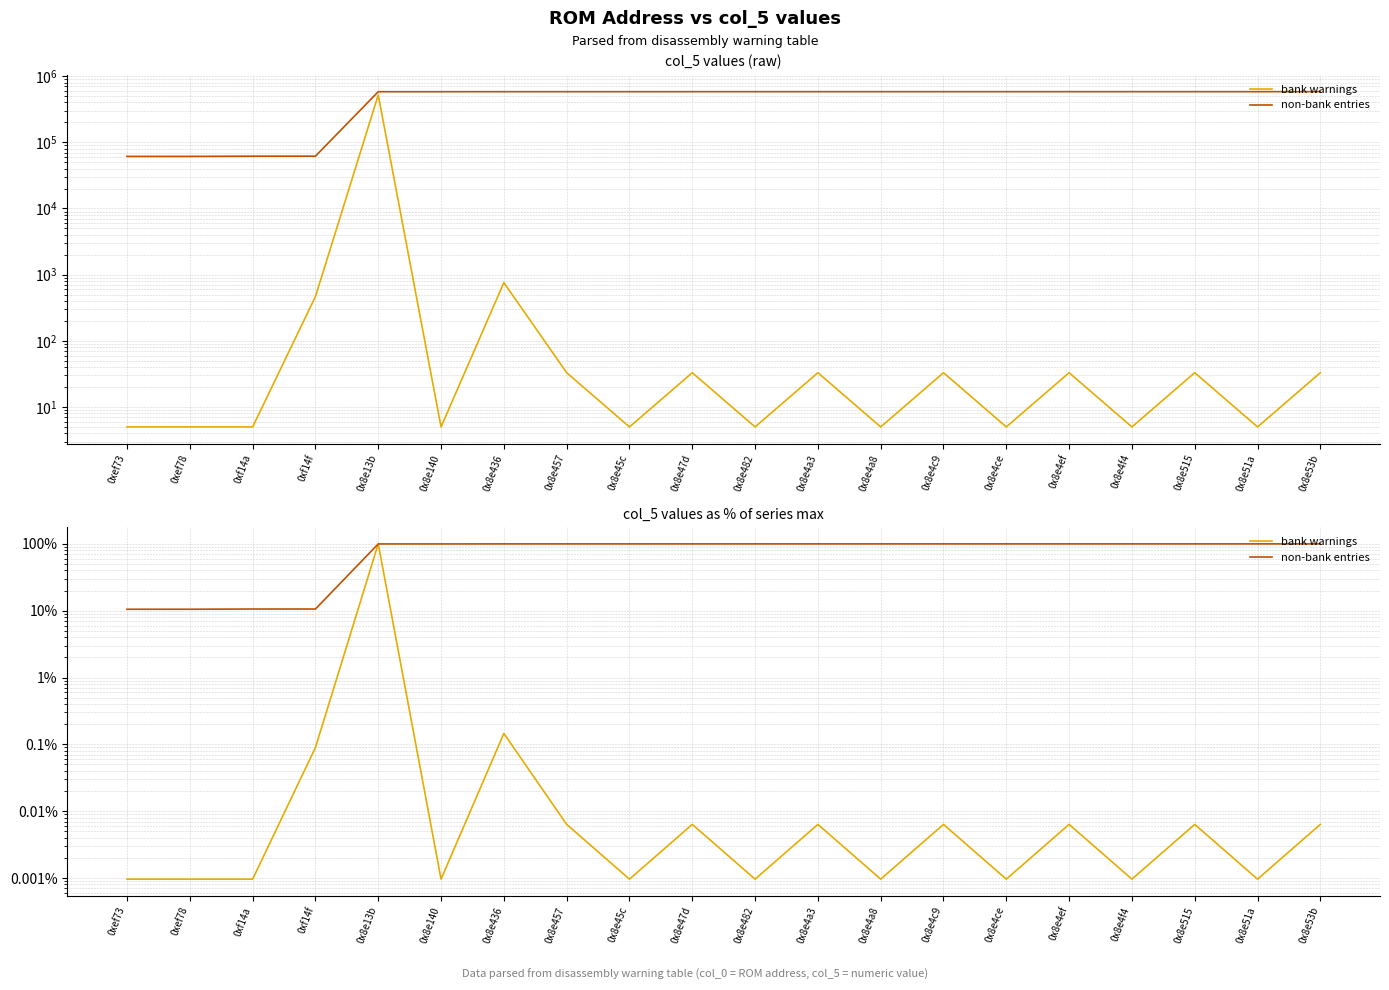

Is the value of non-bank entries at 0x8e13b greater than the value of bank warnings at 0xf14f?

Yes